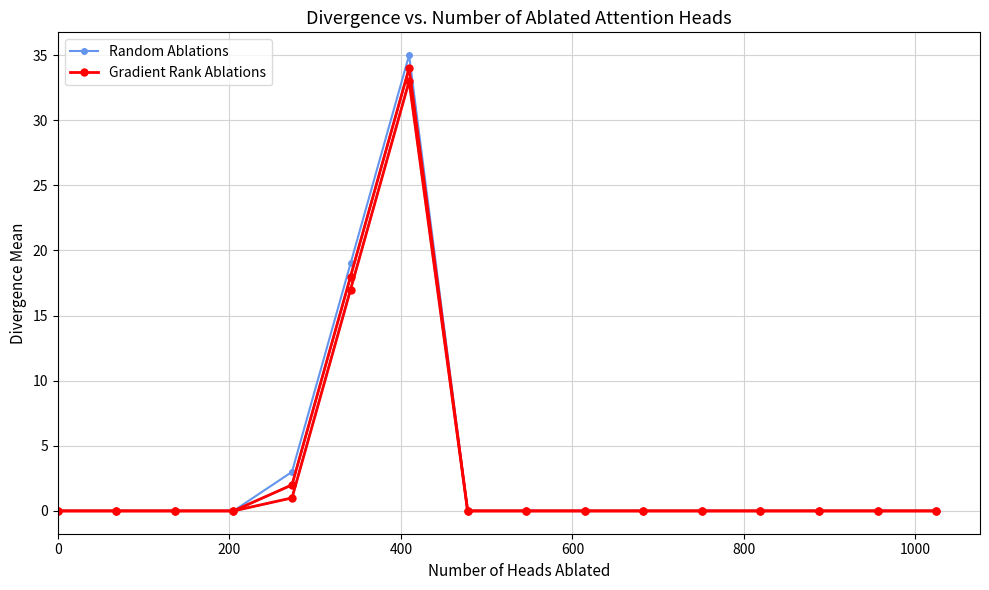

Count the number of data series in this chart.

2